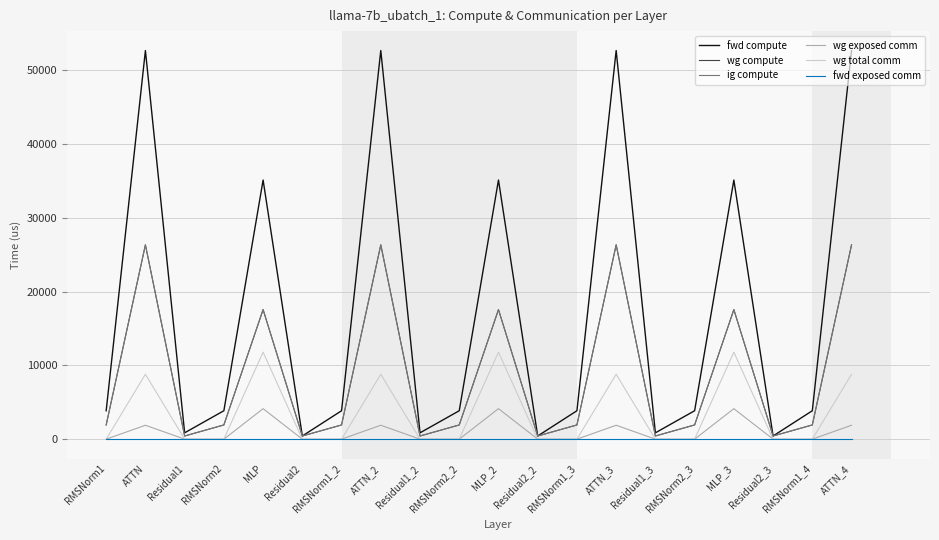

Does the chart display data point markers on the line(s)?

No